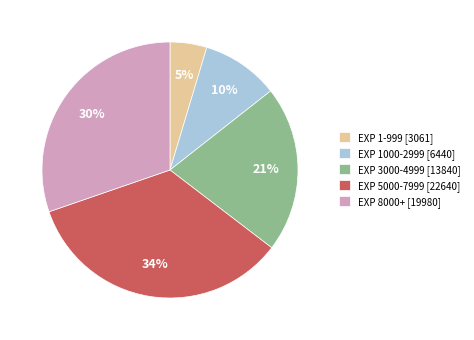

Which category has the biggest portion of the pie?

EXP 5000-7999 [22640]